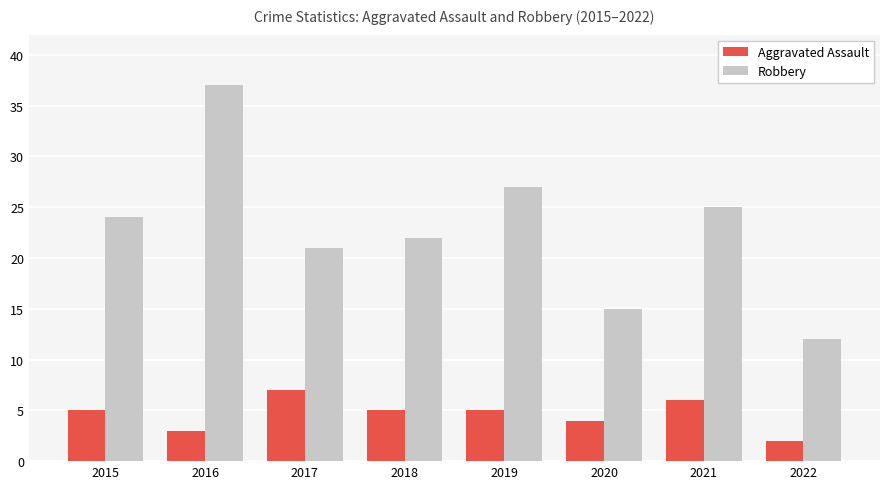

Reading left to right, what are all the values shown in this chart?

Aggravated Assault: 5	3	7	5	5	4	6	2
Robbery: 24	37	21	22	27	15	25	12